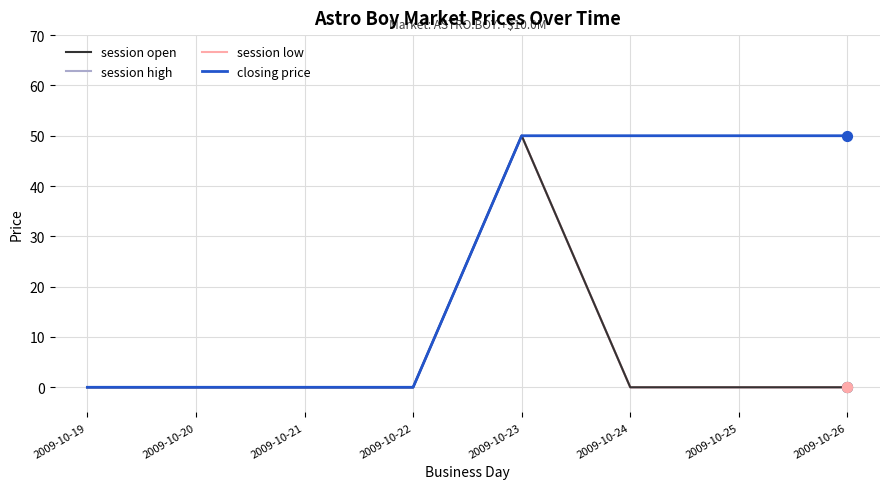

What is the total value across all series at 2009-10-26?

50